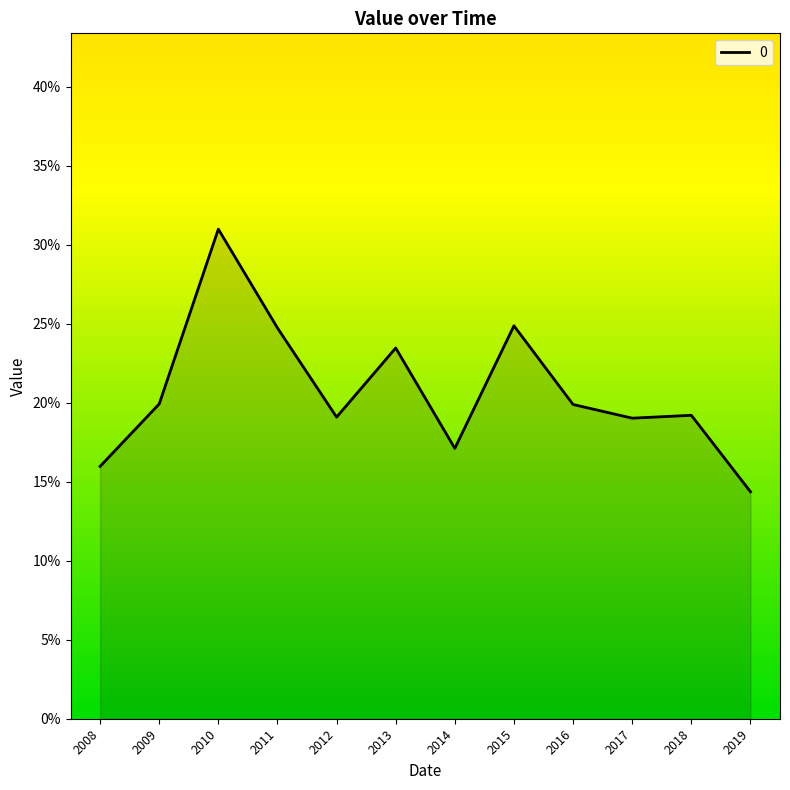

Does the chart display data point markers on the line(s)?

No